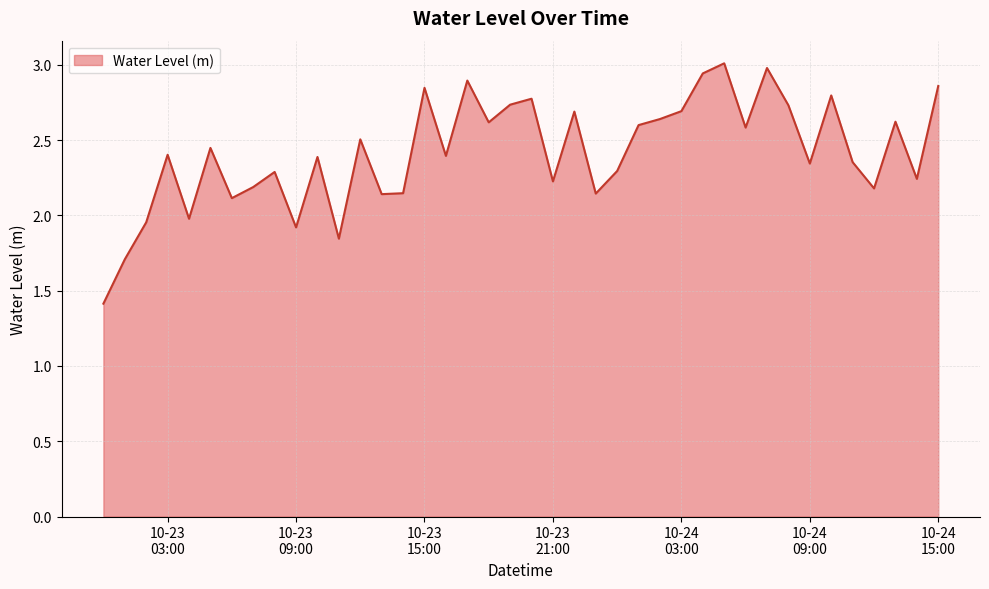

What is the greatest value displayed?

3.0